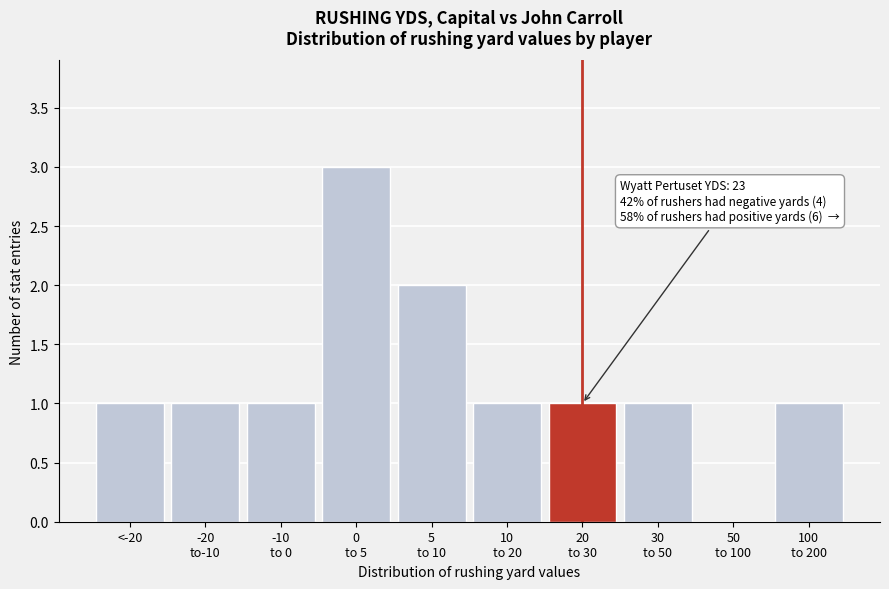

What is the greatest value displayed?

3